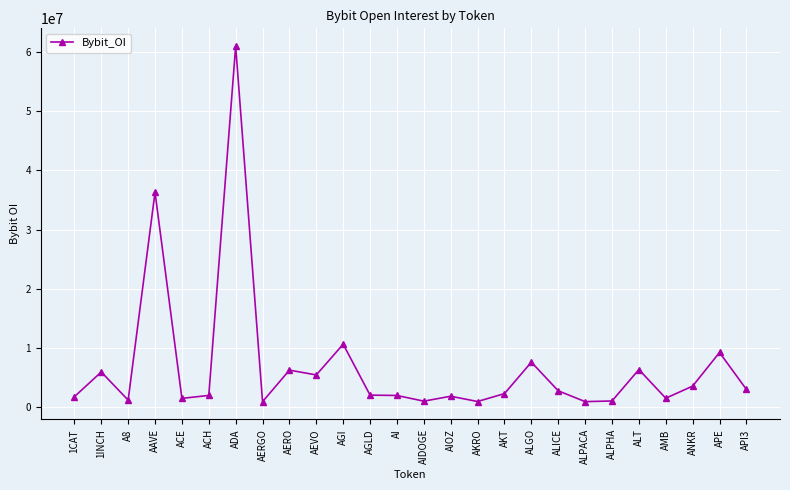

The value at APE is 15533674. True or false?

False